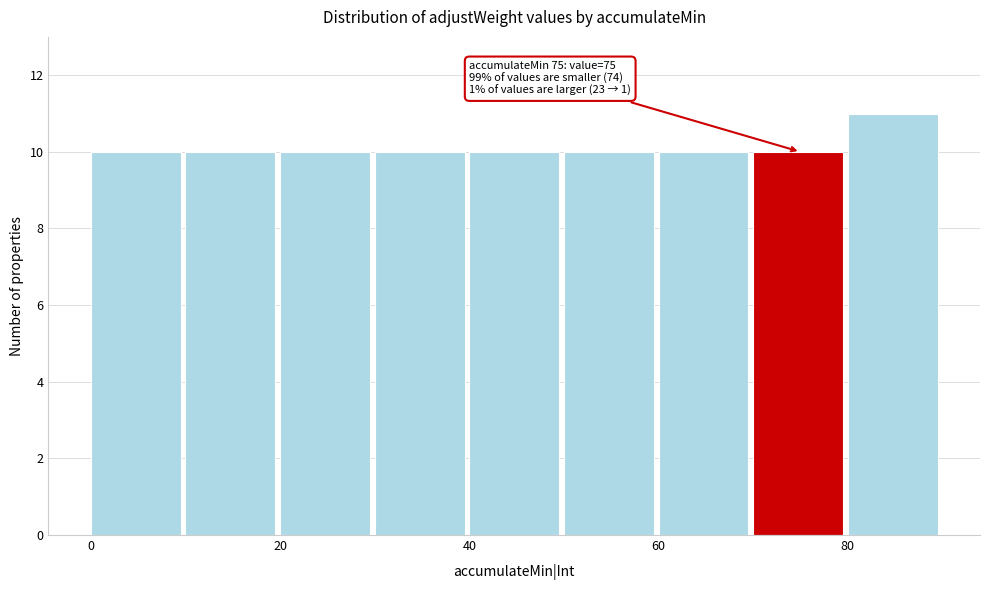

Which range on the x-axis has the tallest bar?

80 to 90